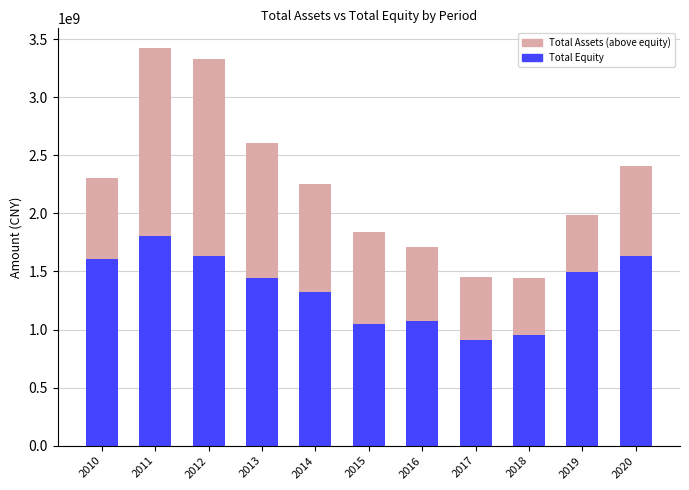

At how many categories does at least one series exceed 1418704235?

6